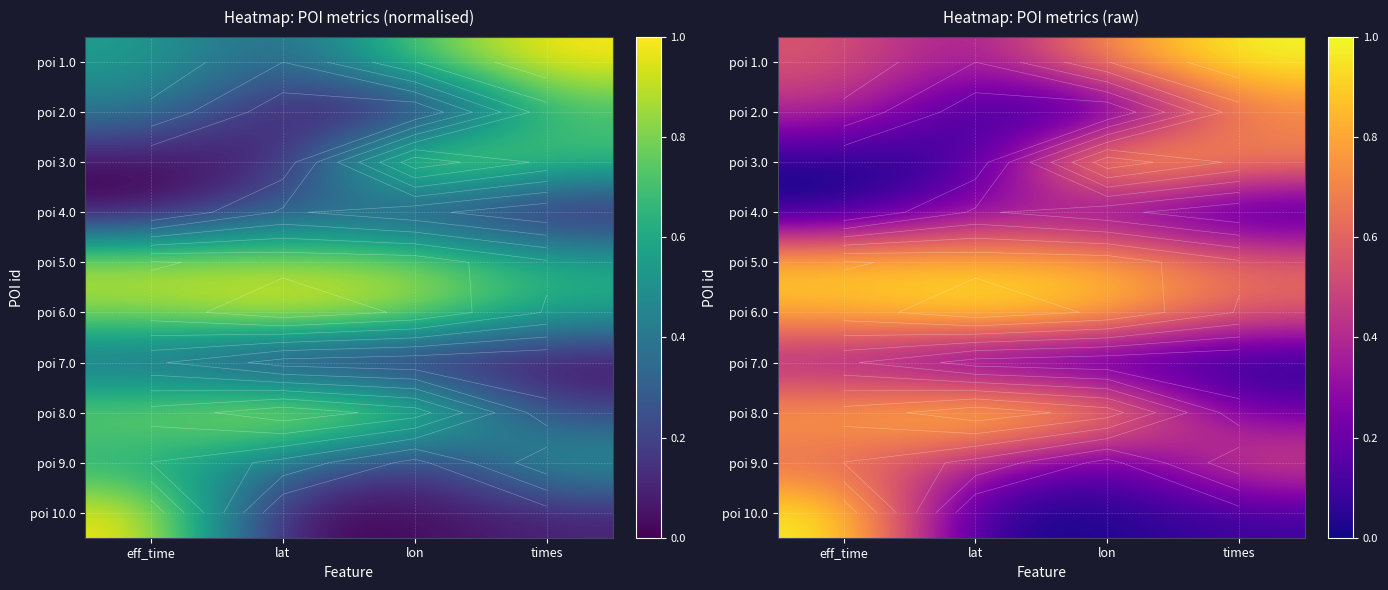

At which label is poi 8.0 closest to 0?

times